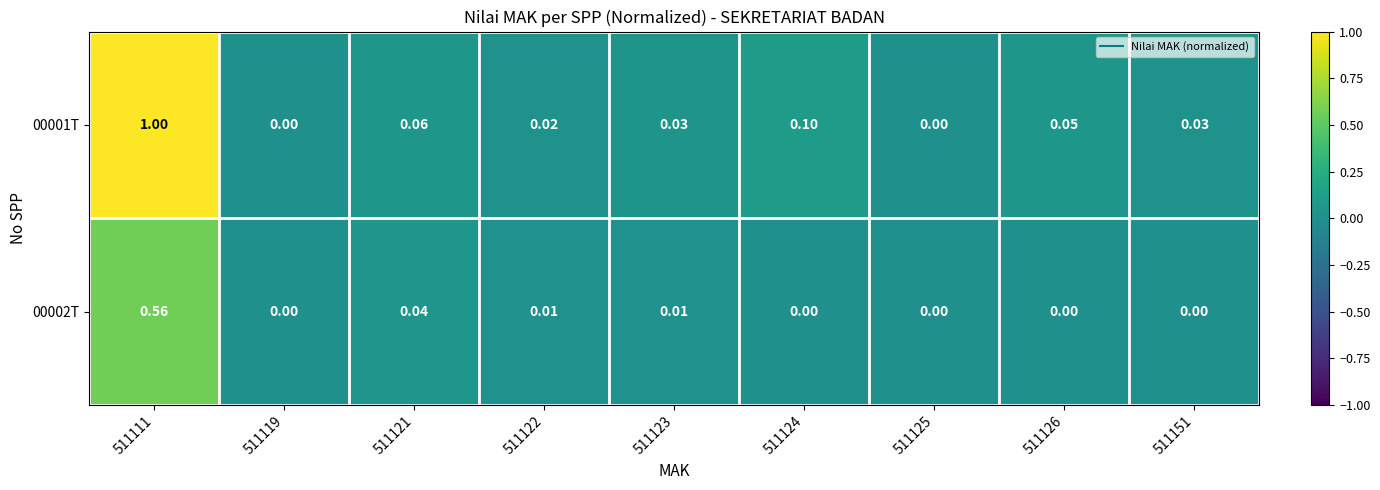

Is the value of 00002T at 511125 greater than the value of 00001T at 511123?

No